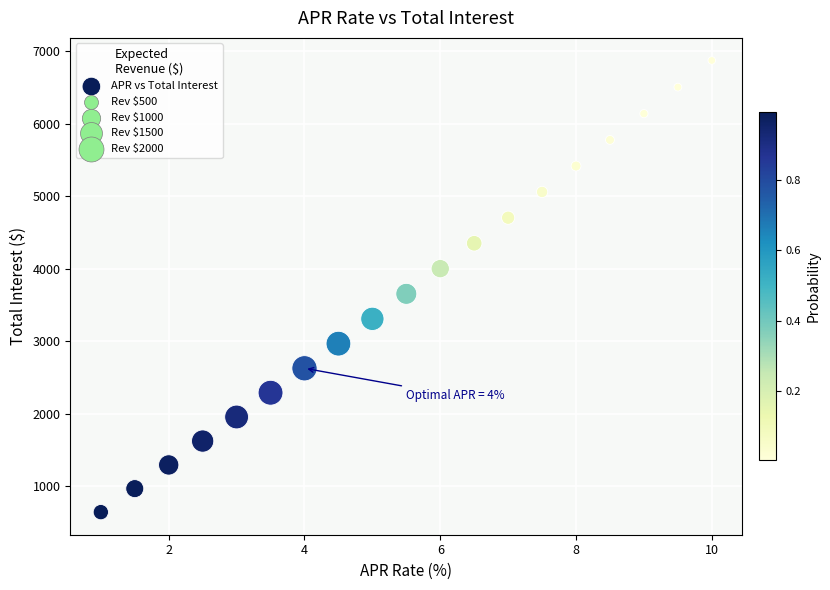

What Y value in the scatter plot is closest to 3755?

3651.7